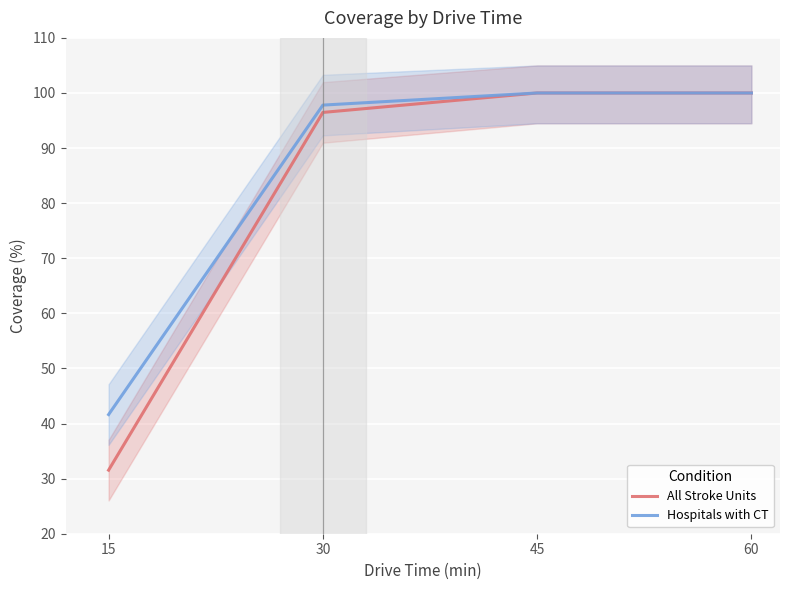

What is the total value across all series at 45?

200.0